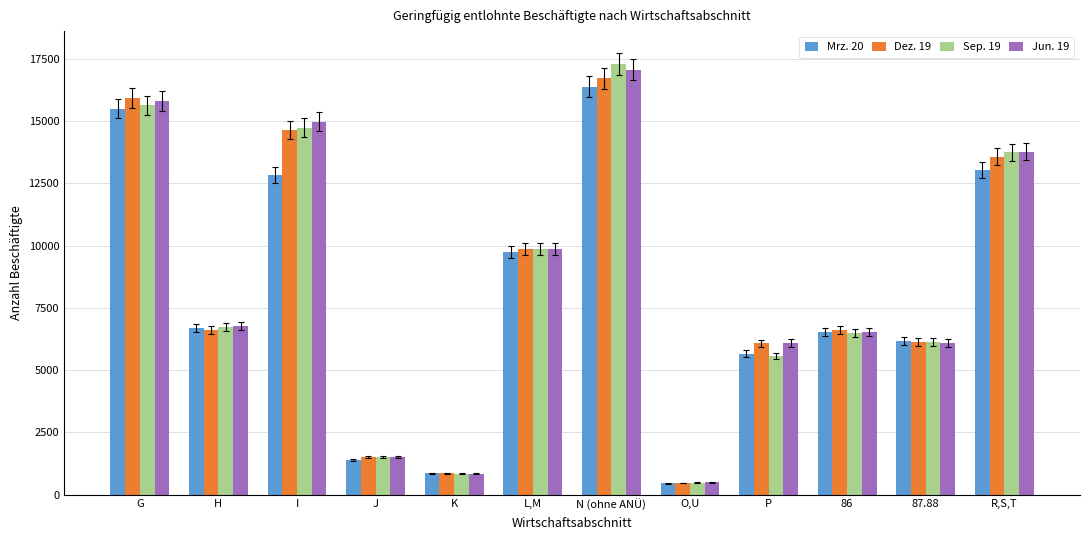

What is the difference between the second highest and minimum values in the Sep. 19 series?

15147